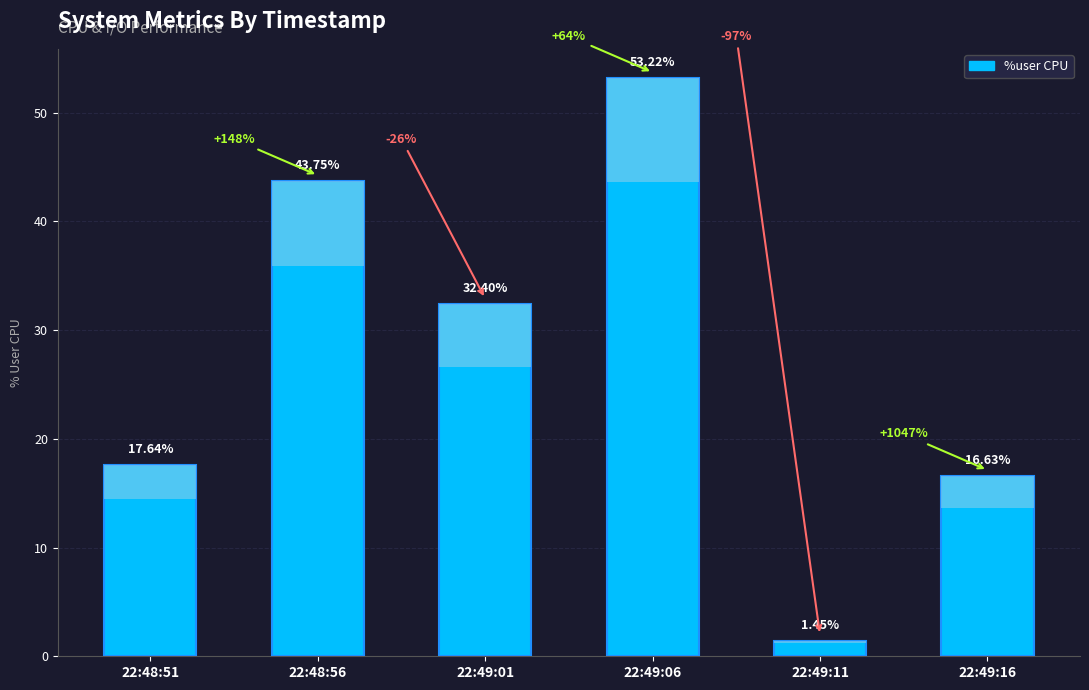

Where does the data first go above 32?

22:48:56